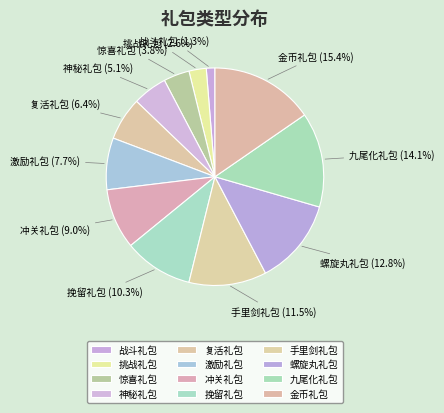

What is the total percentage of 冲关礼包 and 手里剑礼包?

20.5%